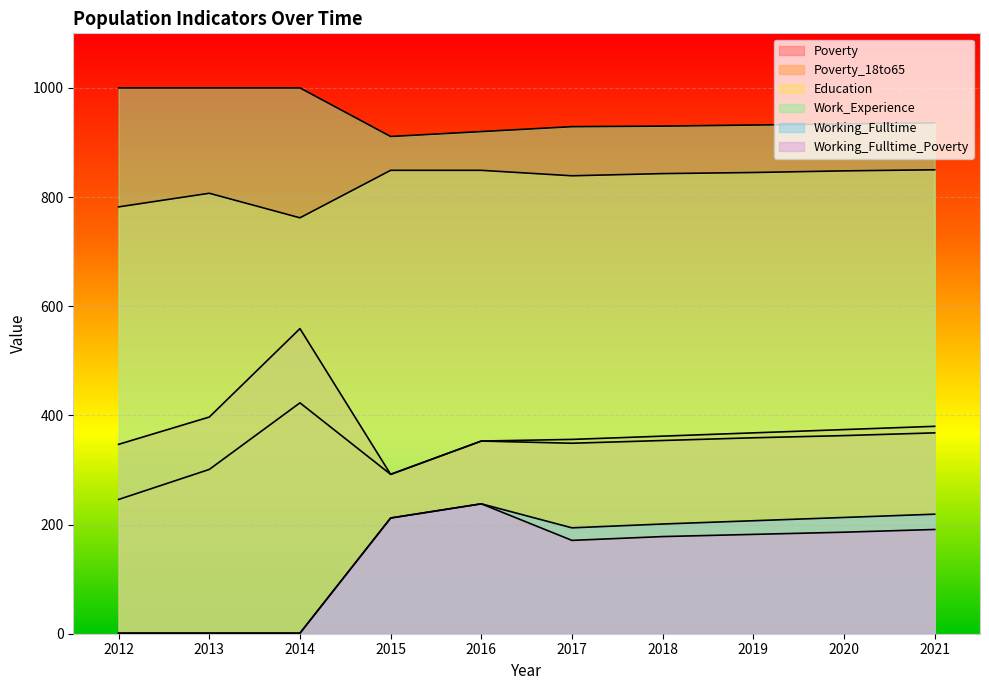

True or false: Work_Experience and Working_Fulltime cross at least once.

False